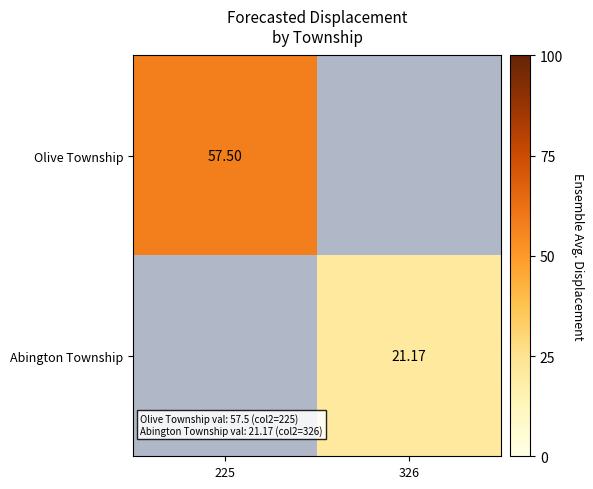

True or false: Abington Township has a value of 21.2 at 326.

True